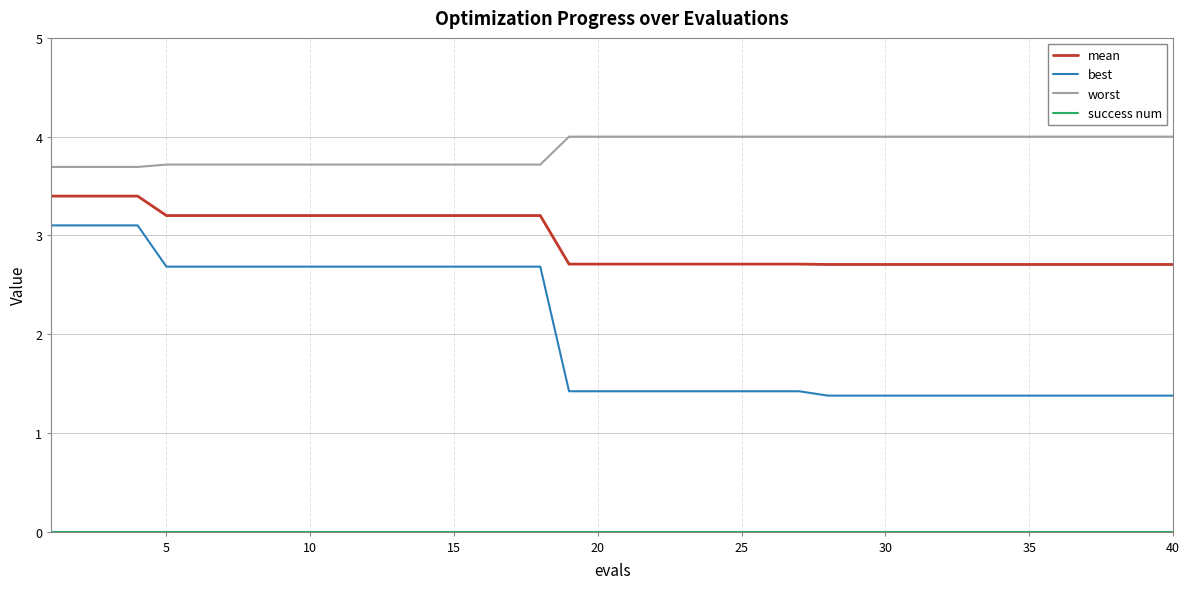

What is the sum of all best values?

80.7